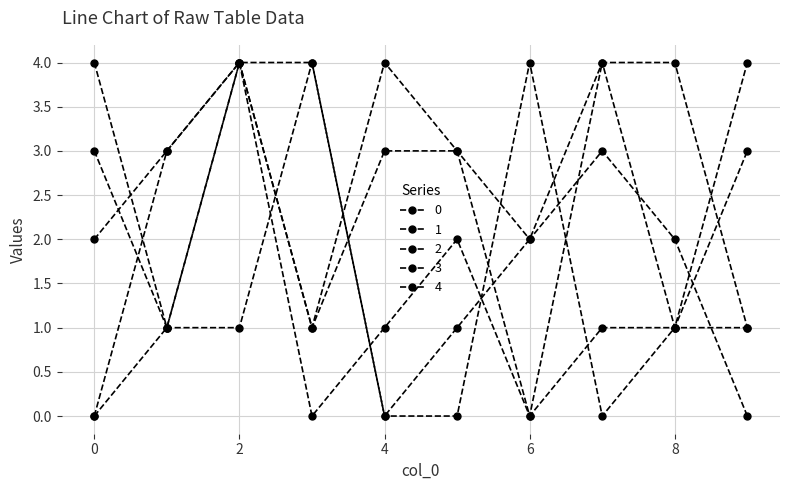

Reading left to right, extract all data points from this chart.

0: 3	1	4	4	0	1	2	4	1	4
1: 0	1	4	1	4	3	2	3	2	0
2: 4	1	1	4	0	0	4	0	1	3
3: 2	3	4	0	1	2	0	4	4	1
4: 0	3	4	1	3	3	0	1	1	1